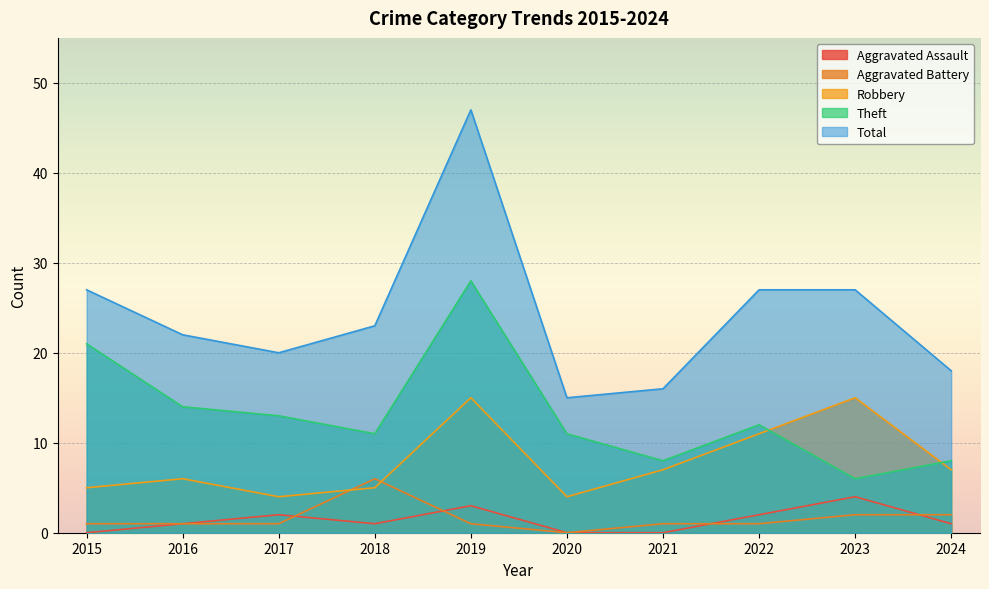

True or false: Total and Aggravated Assault cross at least once.

False